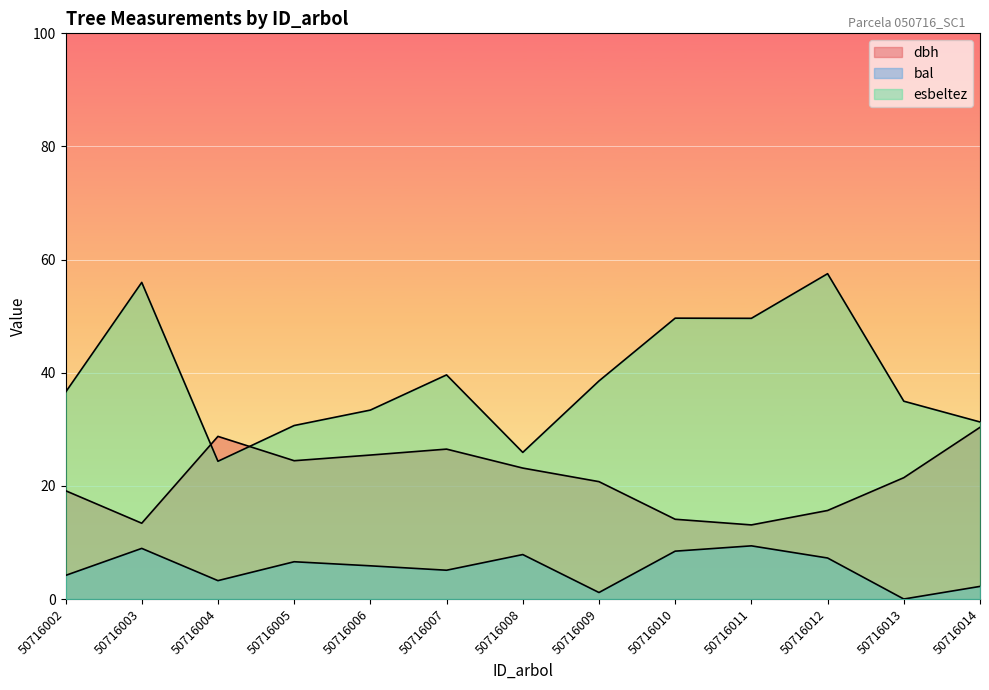

How many lines are shown in the chart?

3